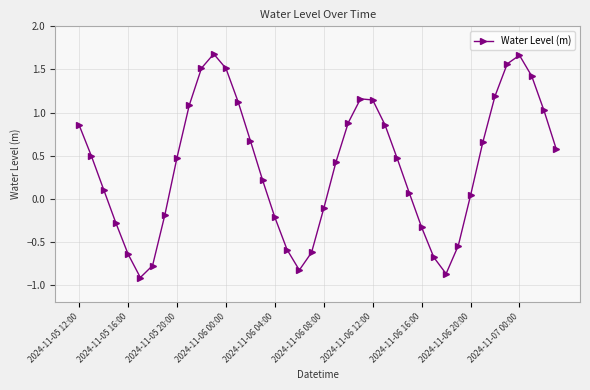

What is the difference between the second highest and second lowest values?

2.5